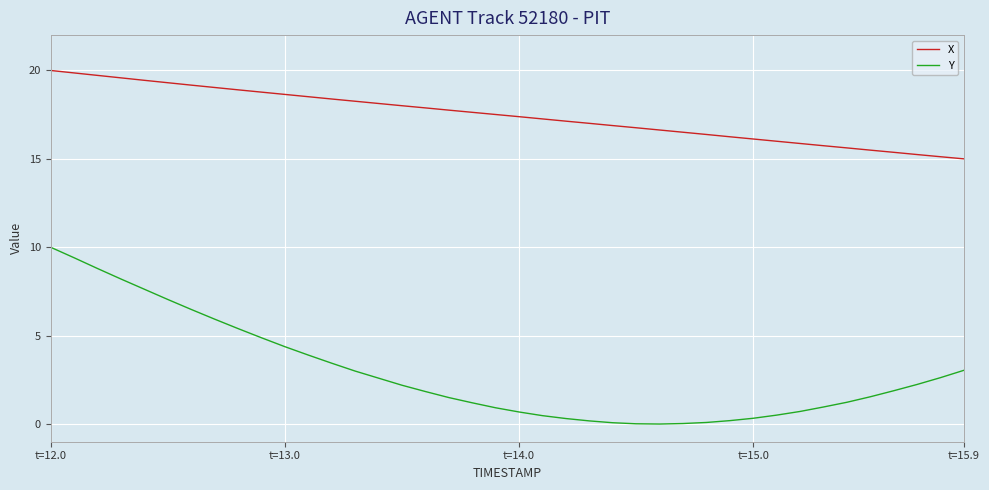

How many categories are shown in the chart?

40